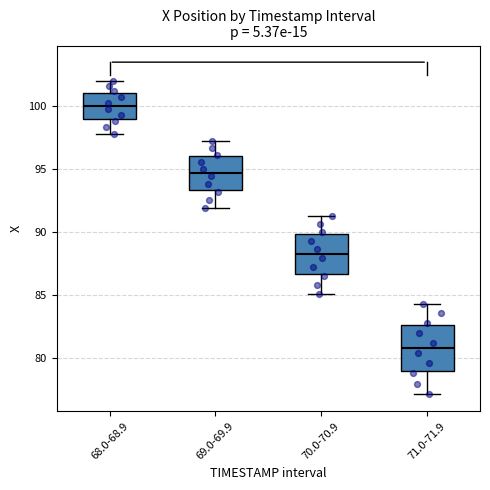

Reading left to right, read every box against the y-axis: the position of its median line, the range the box covers, and the ends of its whiskers. The values are not printed on the chart, so give them approximately, as read against the axis.

68.0-68.9: median 100.0, box 99.0 to 101.0, whiskers 98.0 to 102.0
69.0-69.9: median 94.5, box 93.5 to 96.0, whiskers 92.0 to 97.0
70.0-70.9: median 88.5, box 86.5 to 90.0, whiskers 85.0 to 91.5
71.0-71.9: median 81.0, box 79.0 to 82.5, whiskers 77.0 to 84.5